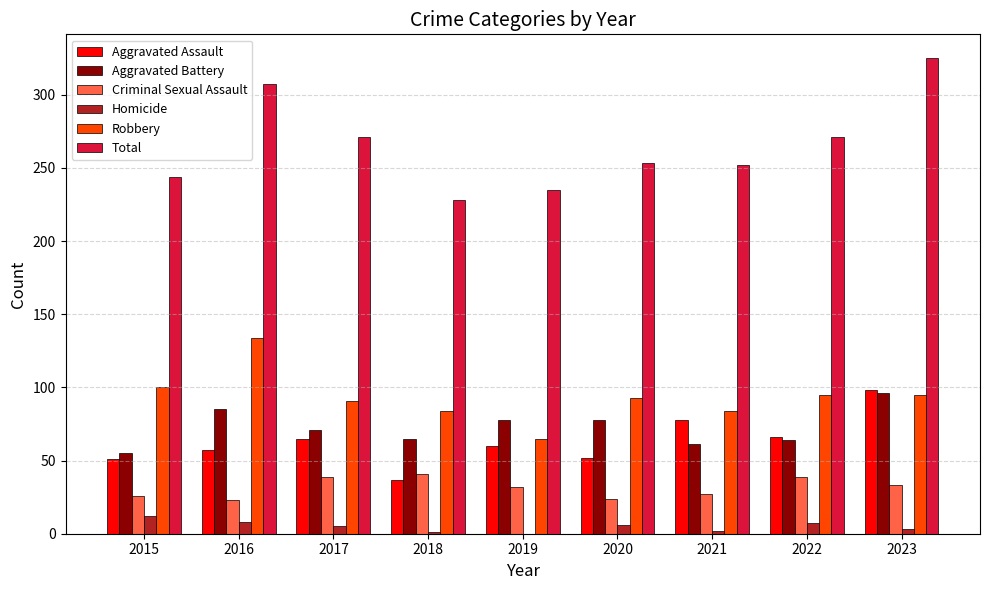

What is the maximum value for Aggravated Assault?

98